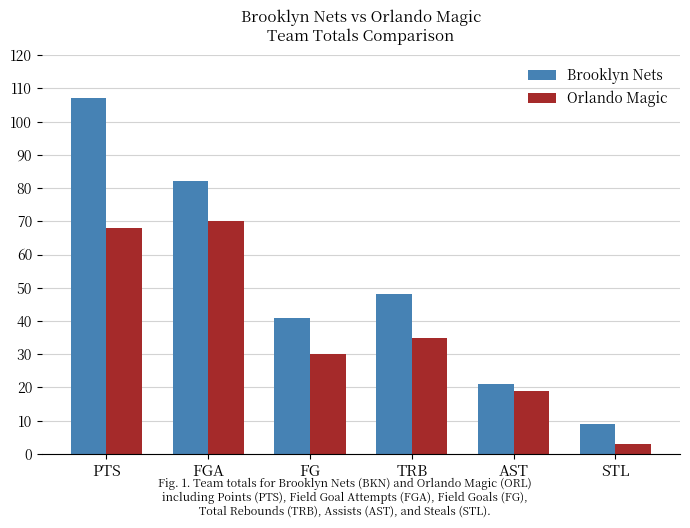

What is the maximum value shown in the chart?

107